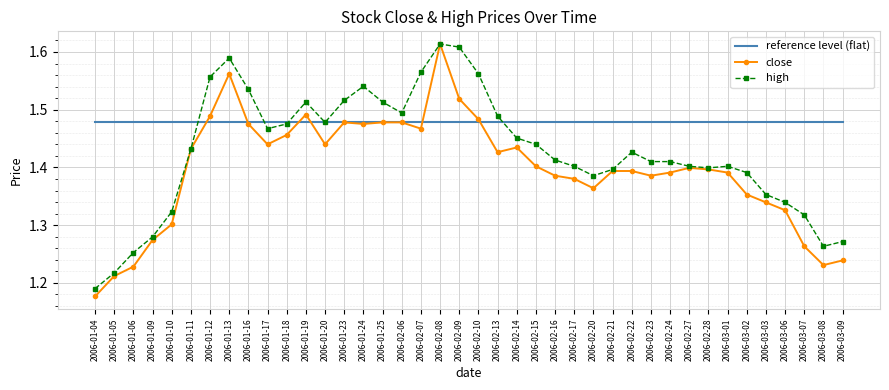

Is it true that reference level (flat) equals 2.1 at 2006-01-25?

False